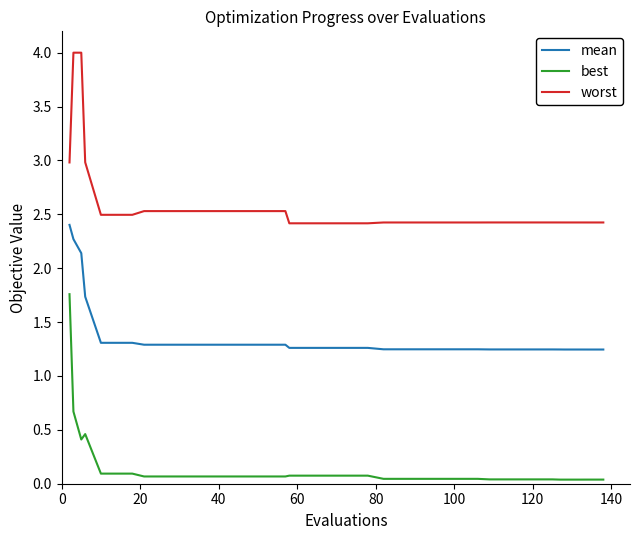

What is the greatest value displayed?

4.0